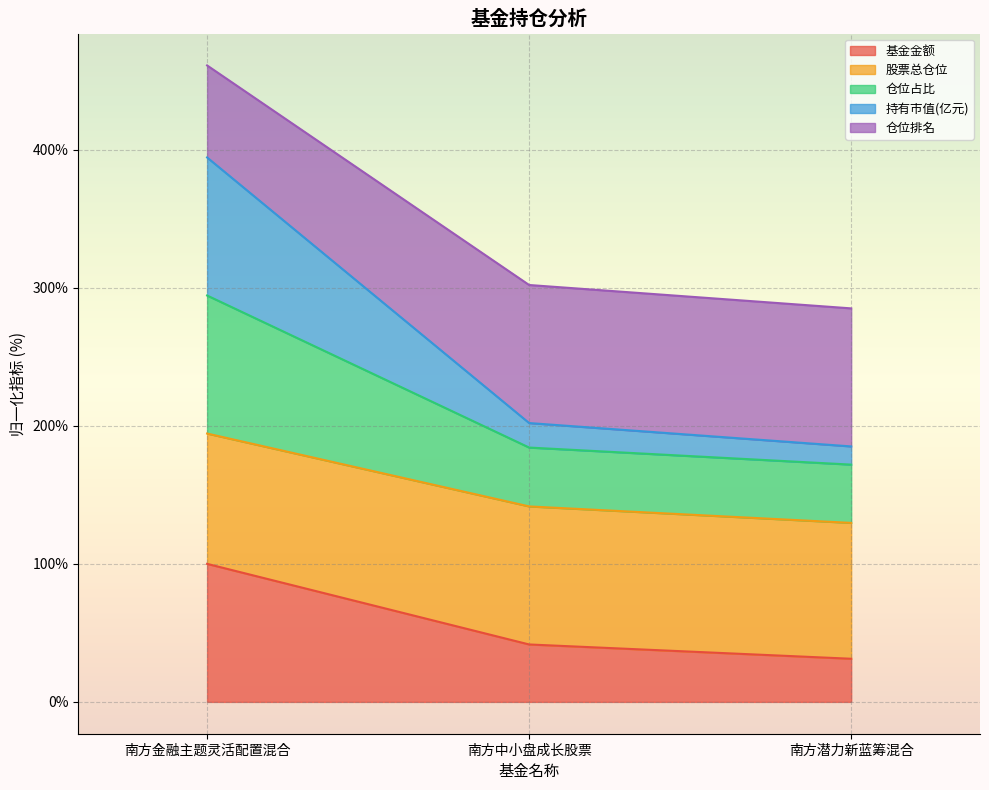

At which category is the sum across all series the highest?

南方金融主题灵活配置混合